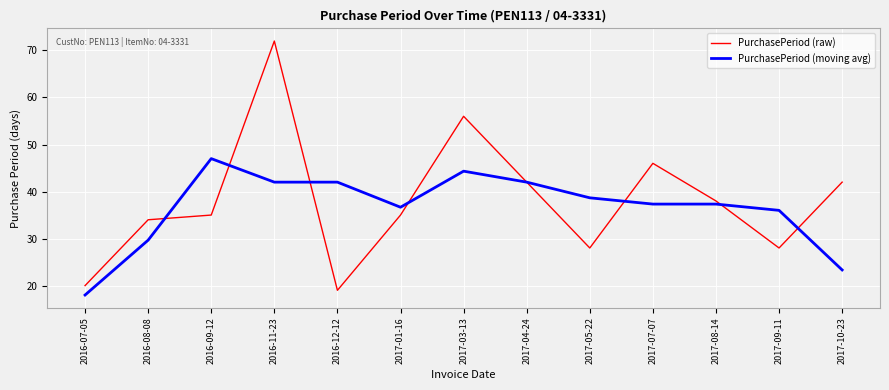

In PurchasePeriod (raw), how many points are higher than both neighbors (excluding endpoints)?

3